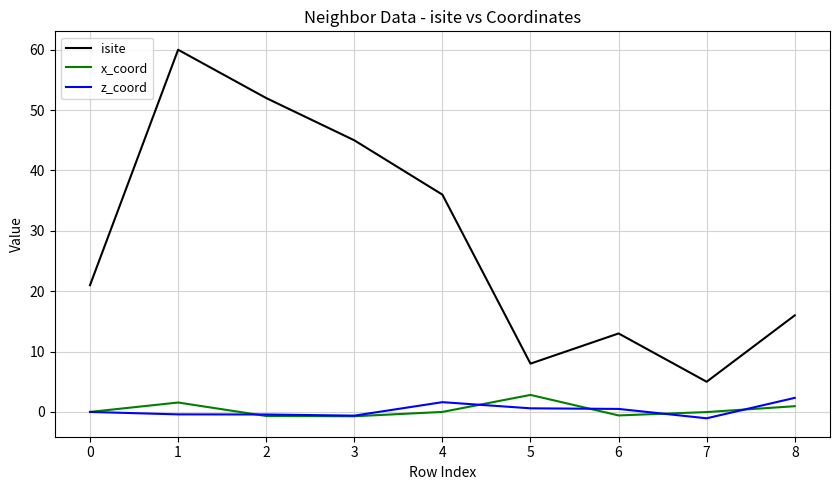

What is the greatest value displayed?

60.0